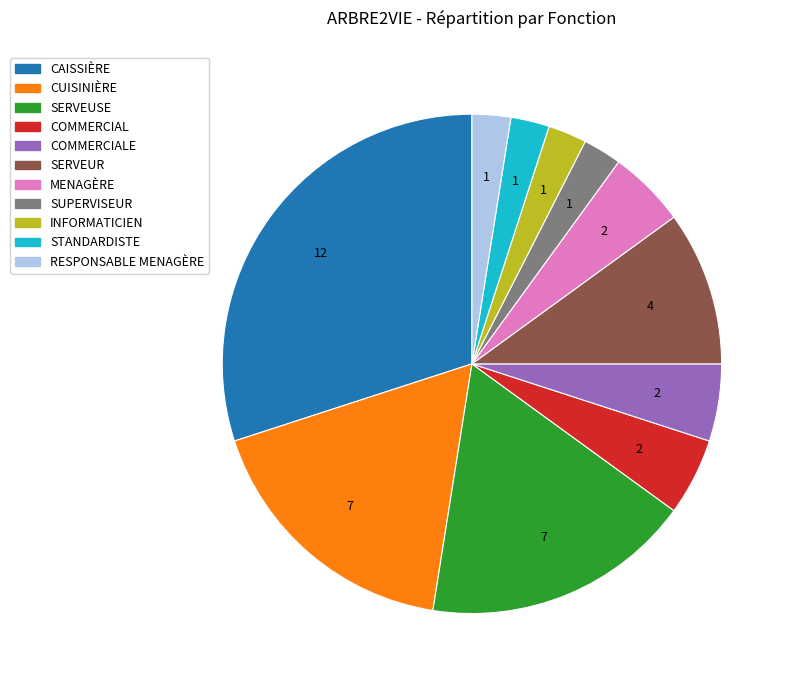

Is there any slice that represents more than half of the pie?

No